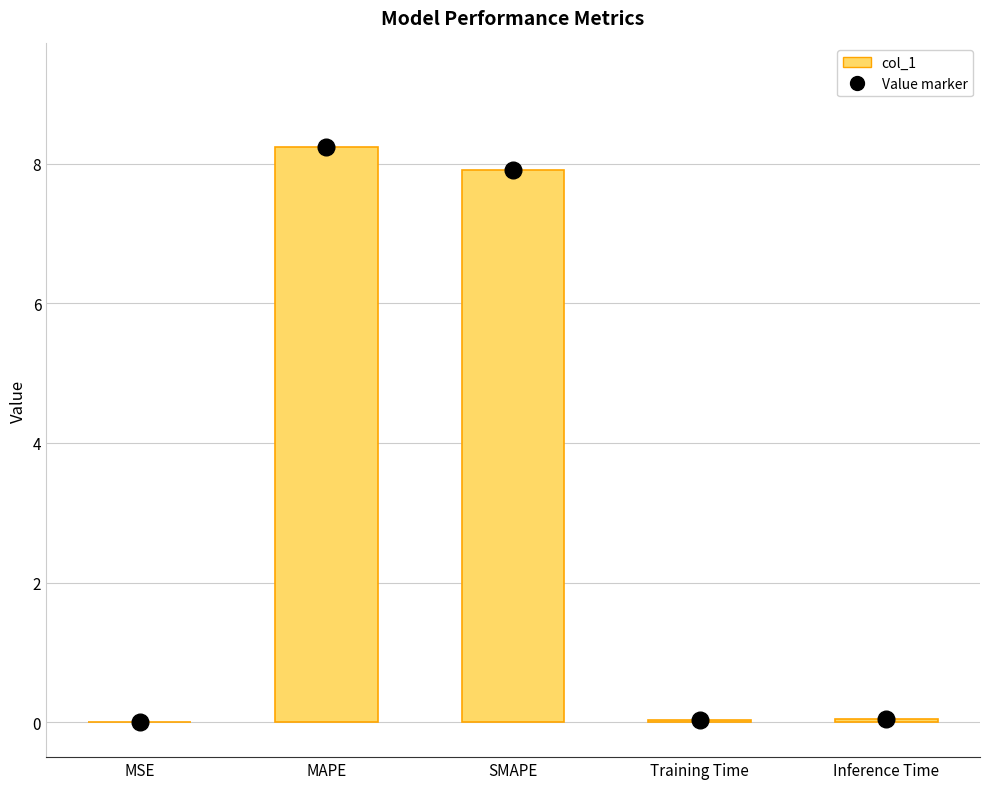

True or false: the data shows 3.5 at MAPE.

False